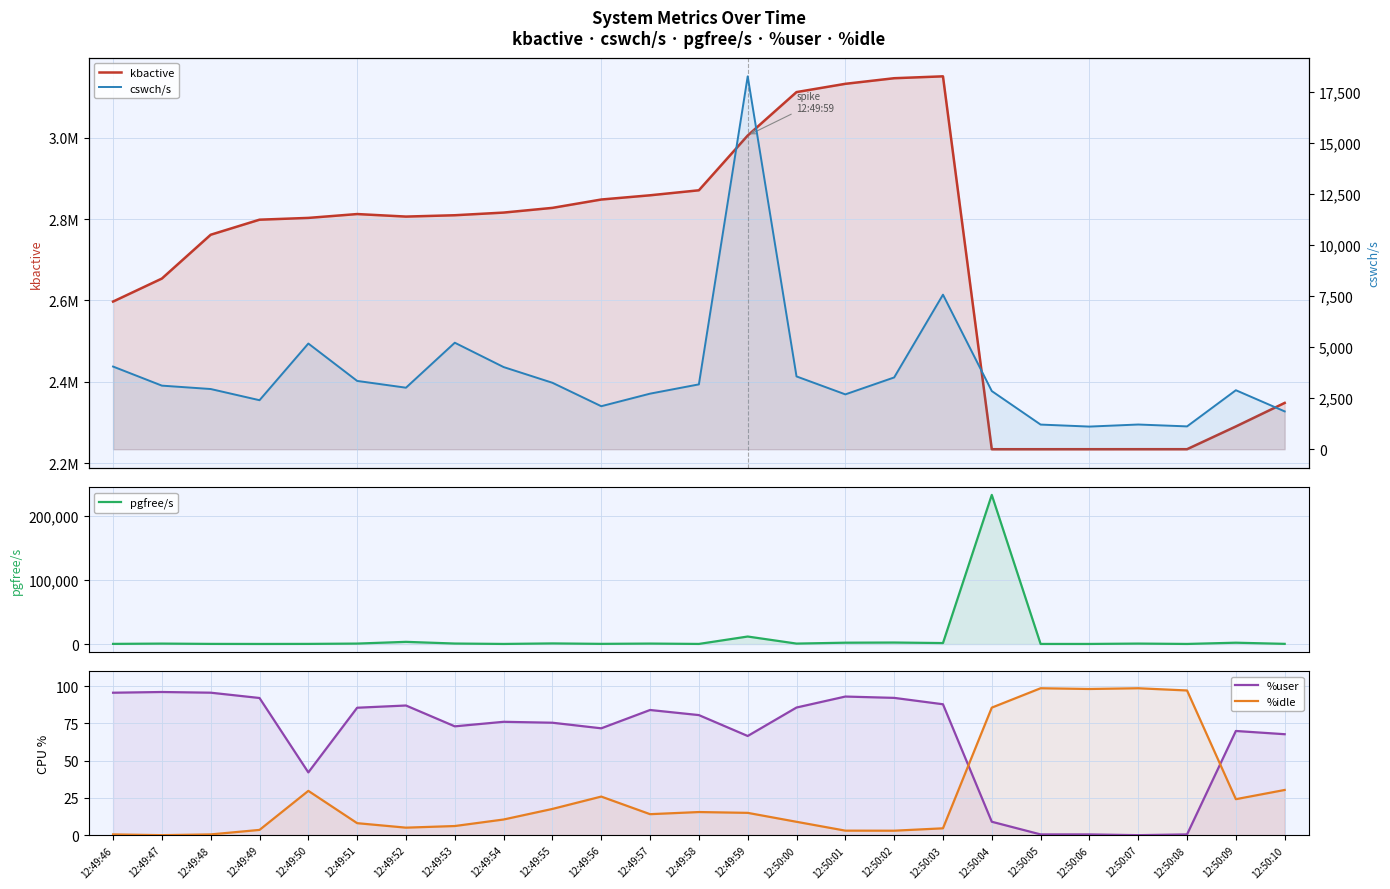

The cswch/s series shows 3178.0 at 12:49:58. True or false?

True